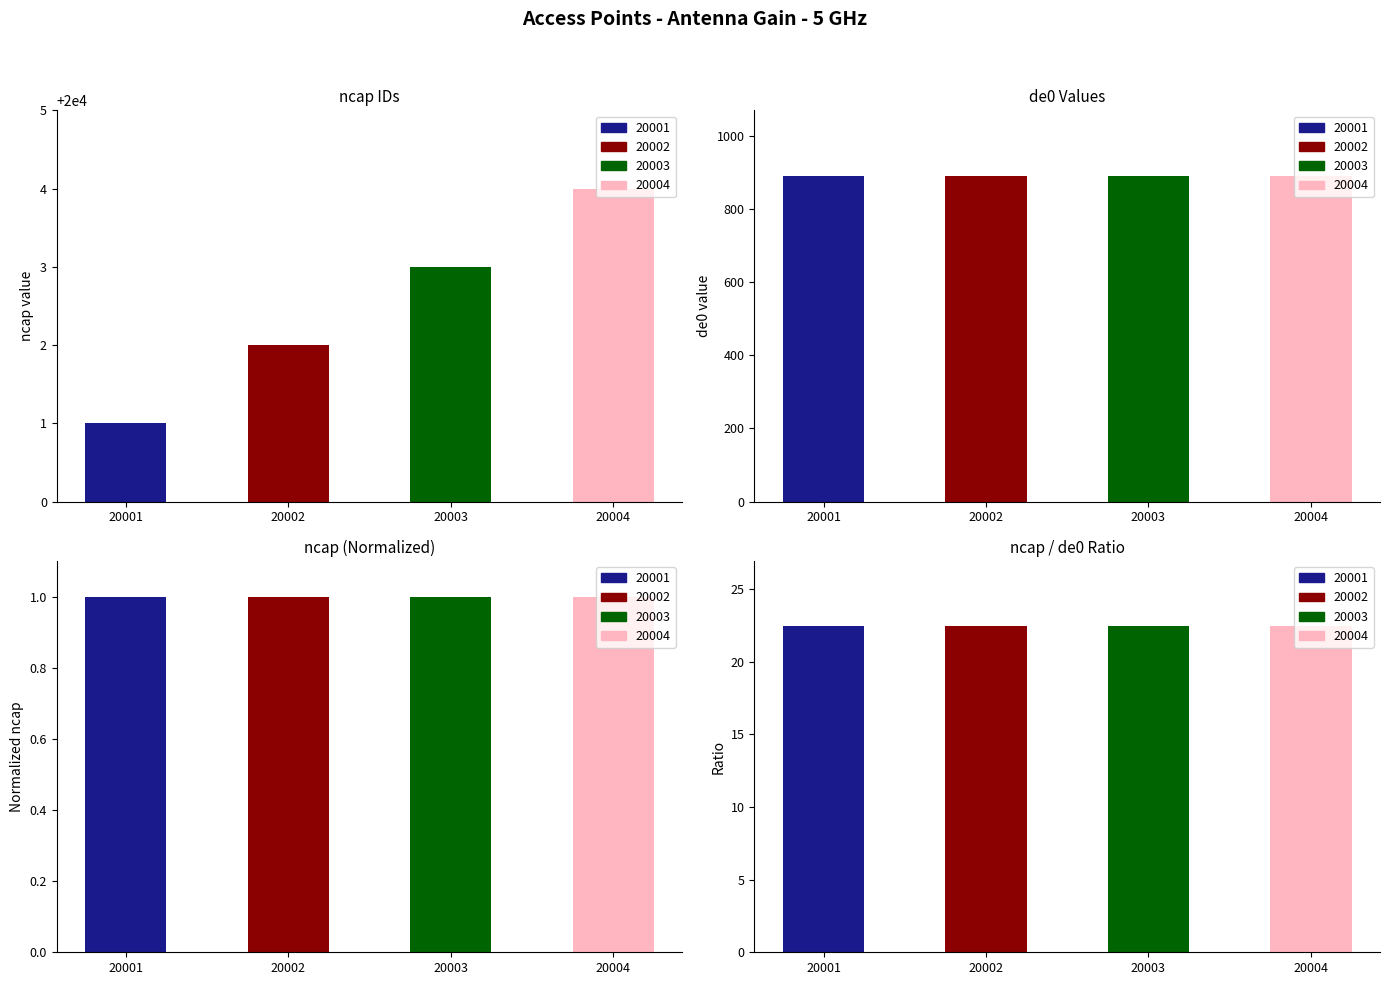

How many bars are there in total?

16